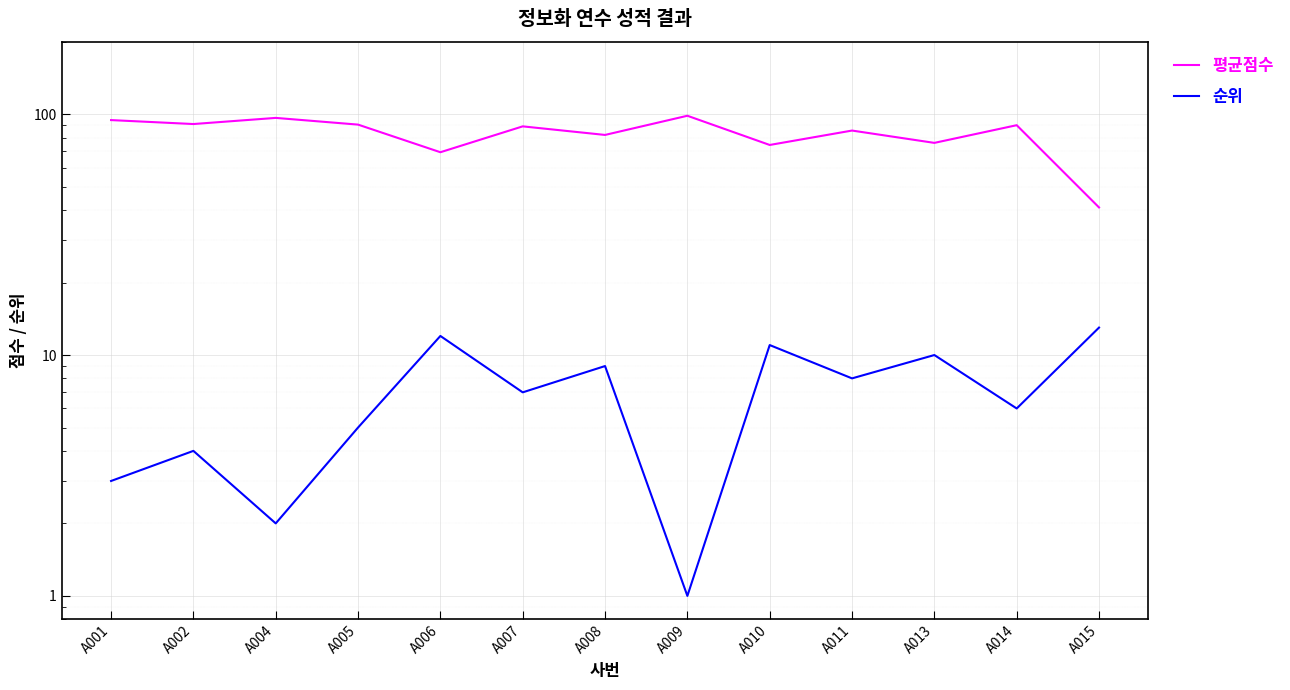

Does the chart display data point markers on the line(s)?

No